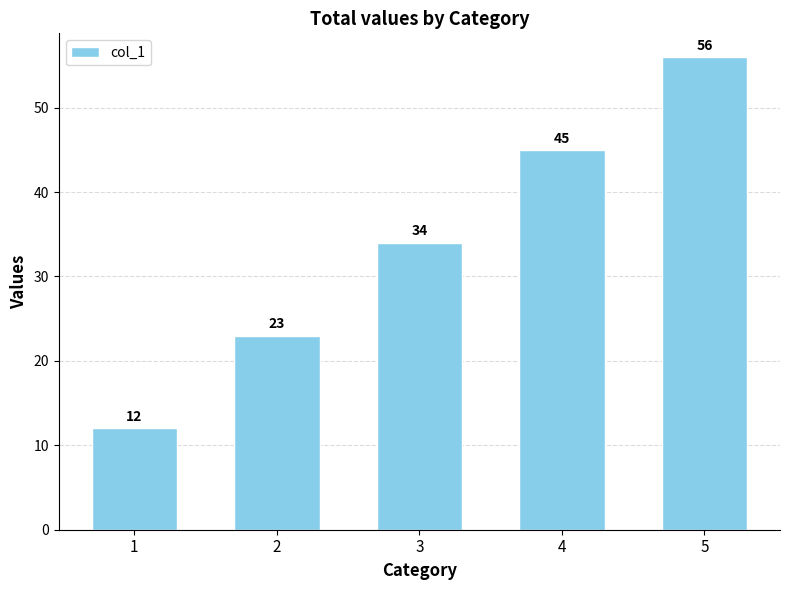

What is the difference between the values at 3 and 2?

11